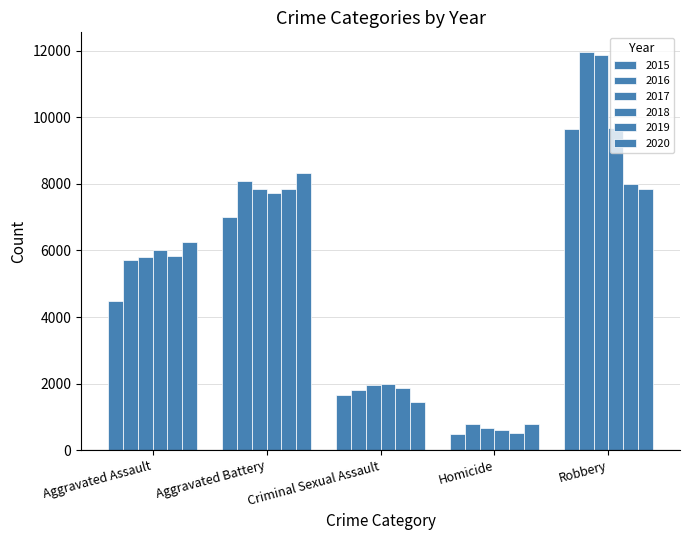

How many bars are there in each group?

6